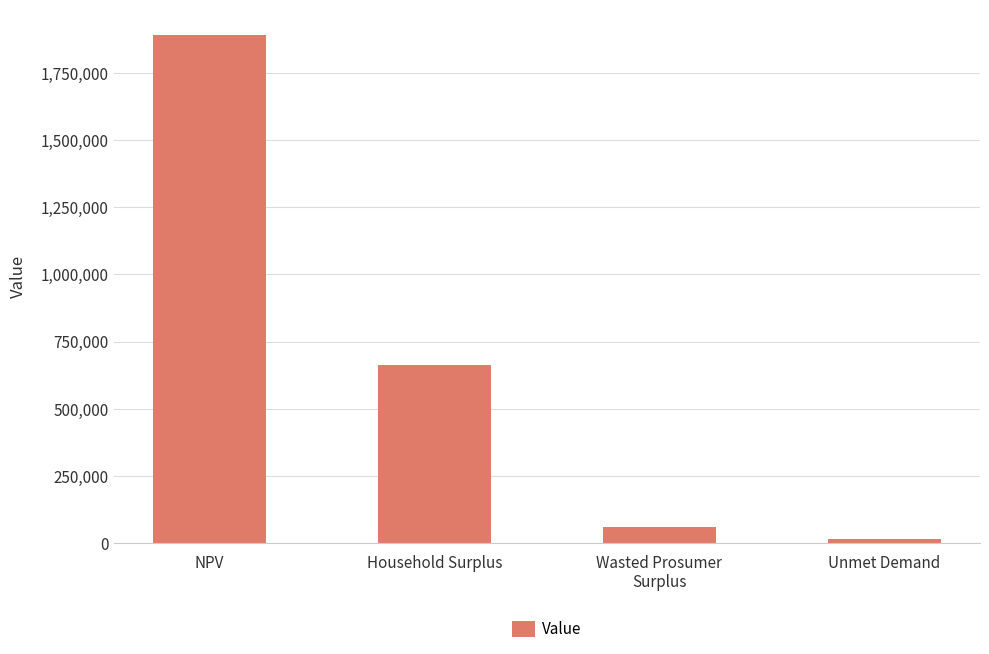

Approximately how many times larger is the value at NPV compared to Household Surplus?

2.9